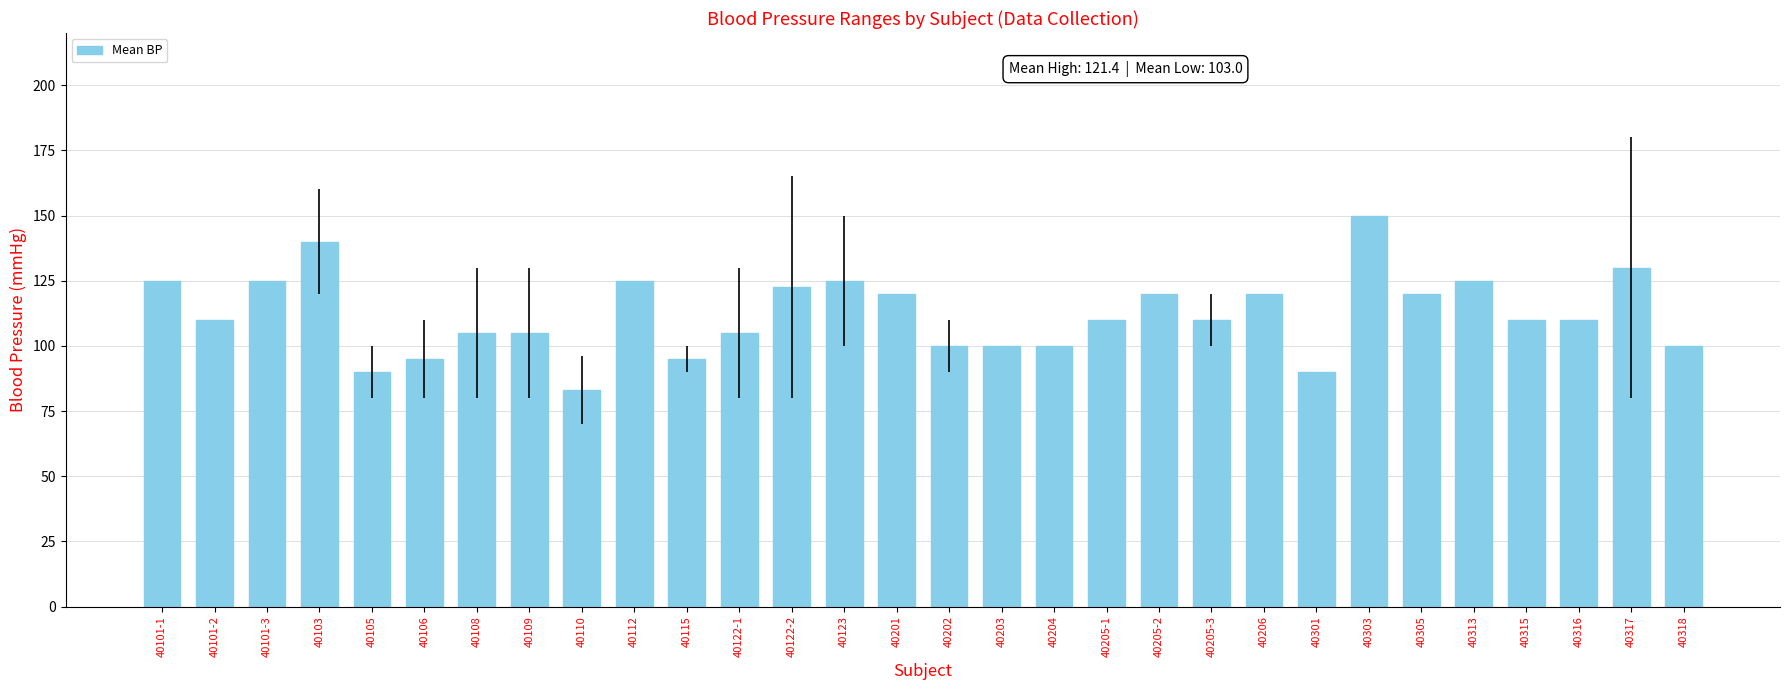

Read the value at 40109.

105.0